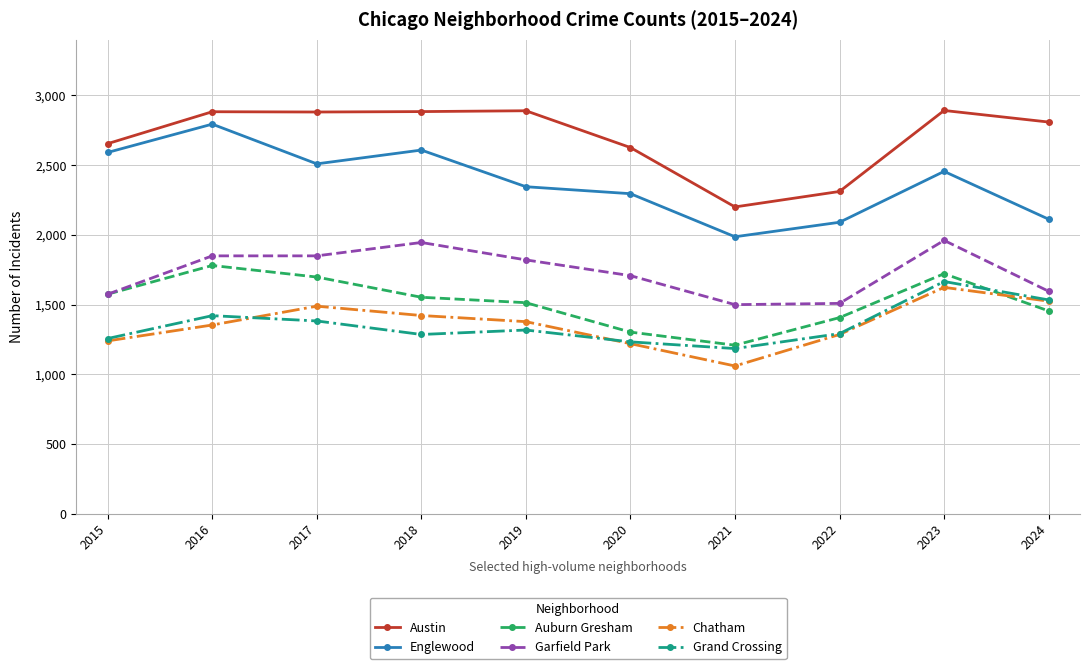

What is the maximum value shown in the chart?

2892